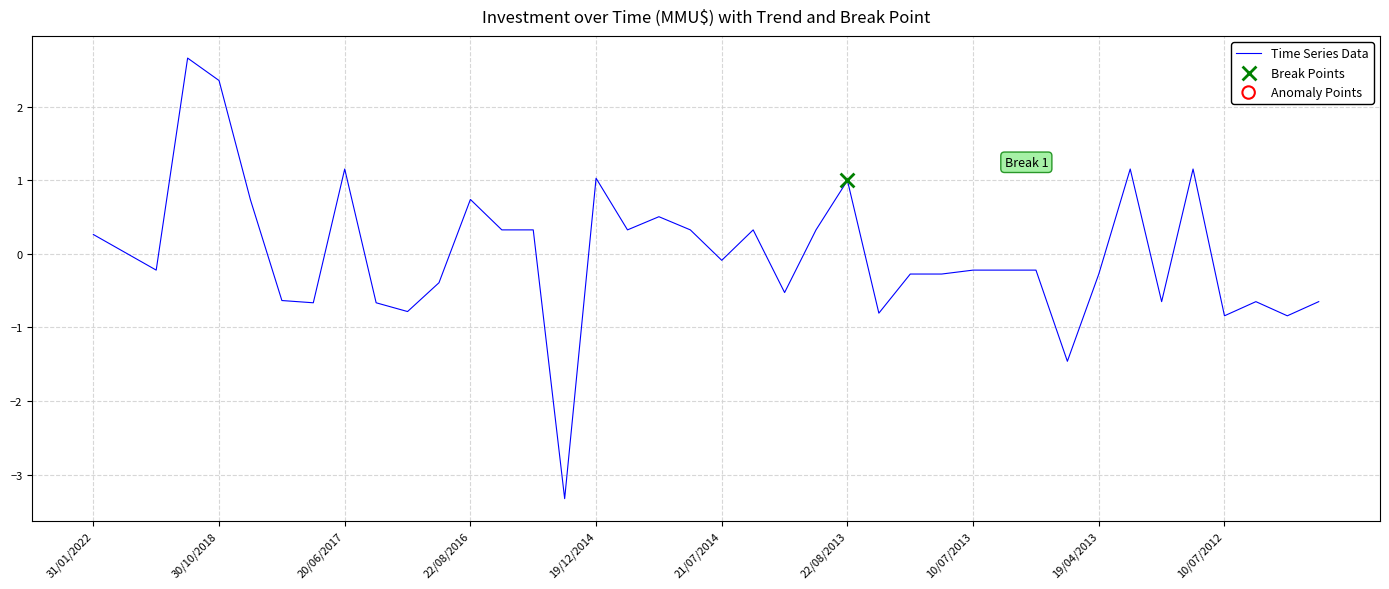

What is the greatest value displayed?

2.7